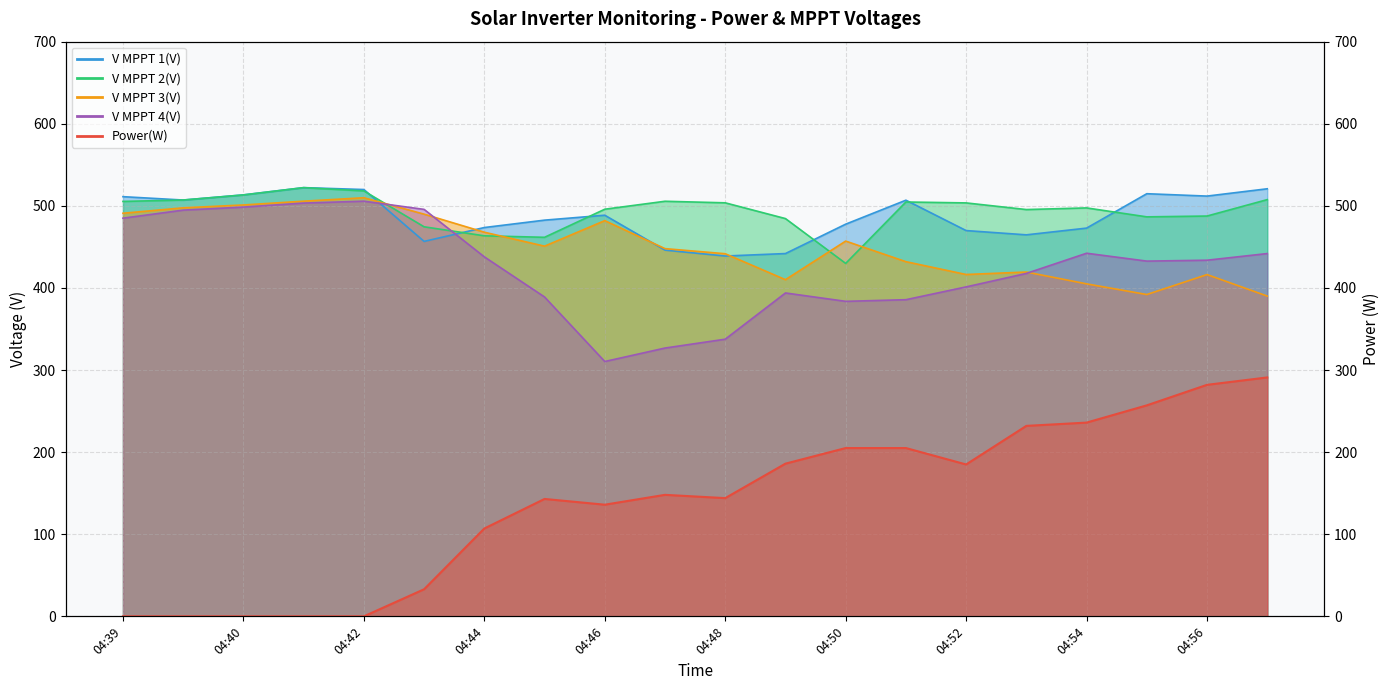

At which label does V MPPT 1(V) first exceed 488?

04:39